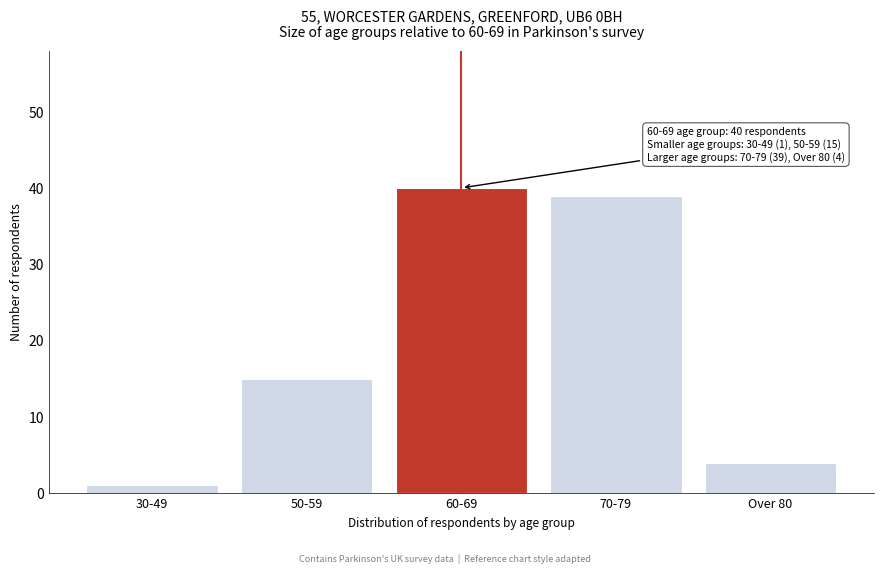

Reading left to right, list all the values displayed in this chart.

30-49=1	50-59=15	60-69=40	70-79=39	Over 80=4